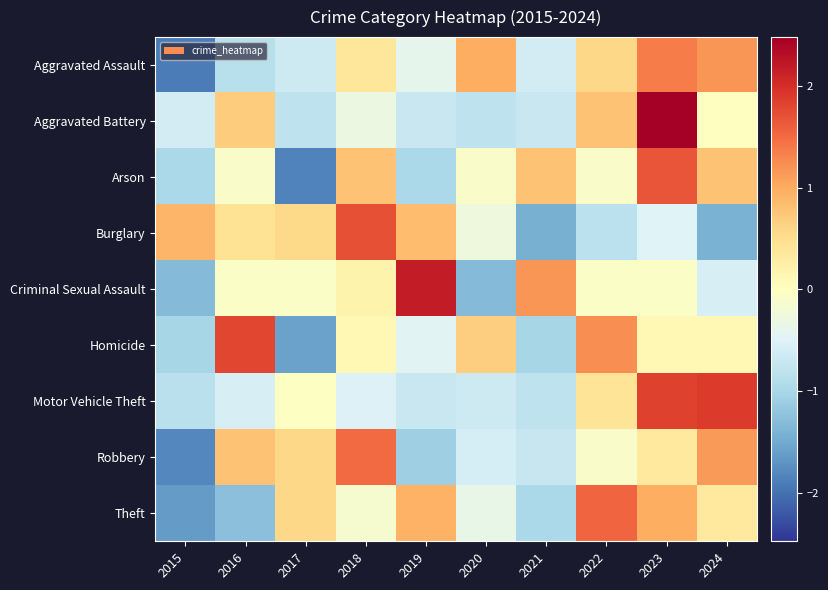

List the series in order of their peak value, lowest first.

Aggravated Assault, Robbery, Theft, Arson, Burglary, Homicide, Motor Vehicle Theft, Criminal Sexual Assault, Aggravated Battery